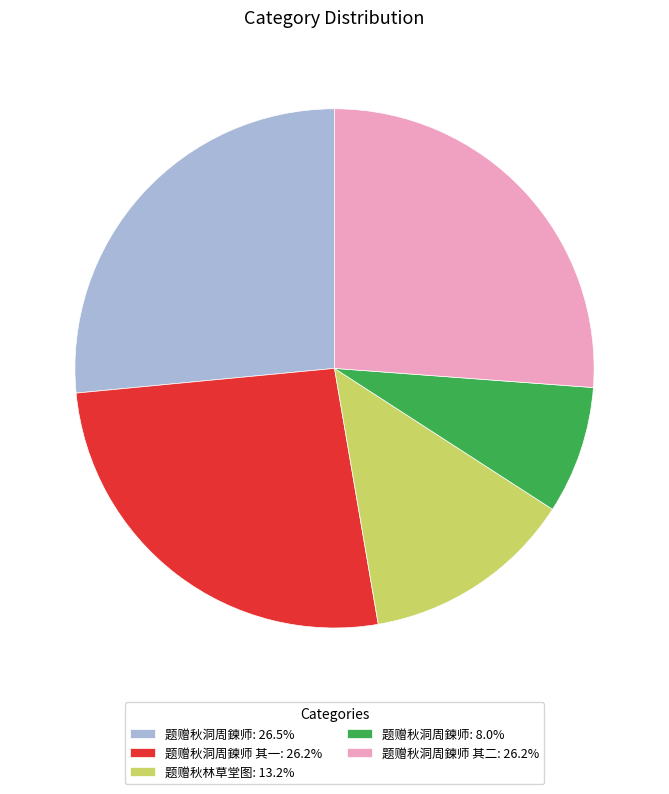

Do 题赠秋林草堂图: 13.2% and 题赠秋洞周鍊师: 8.0% together represent more than half of the pie?

No